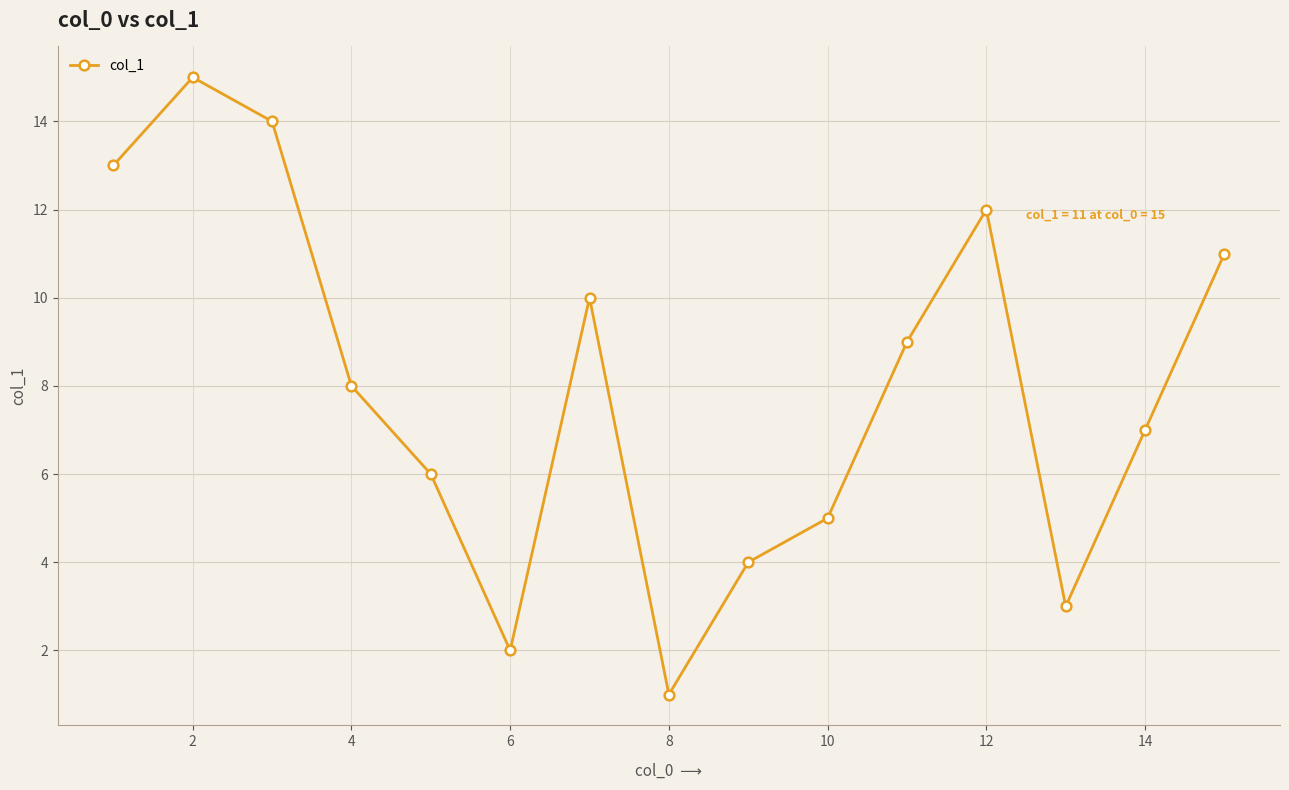

What is the sum of all values?

120